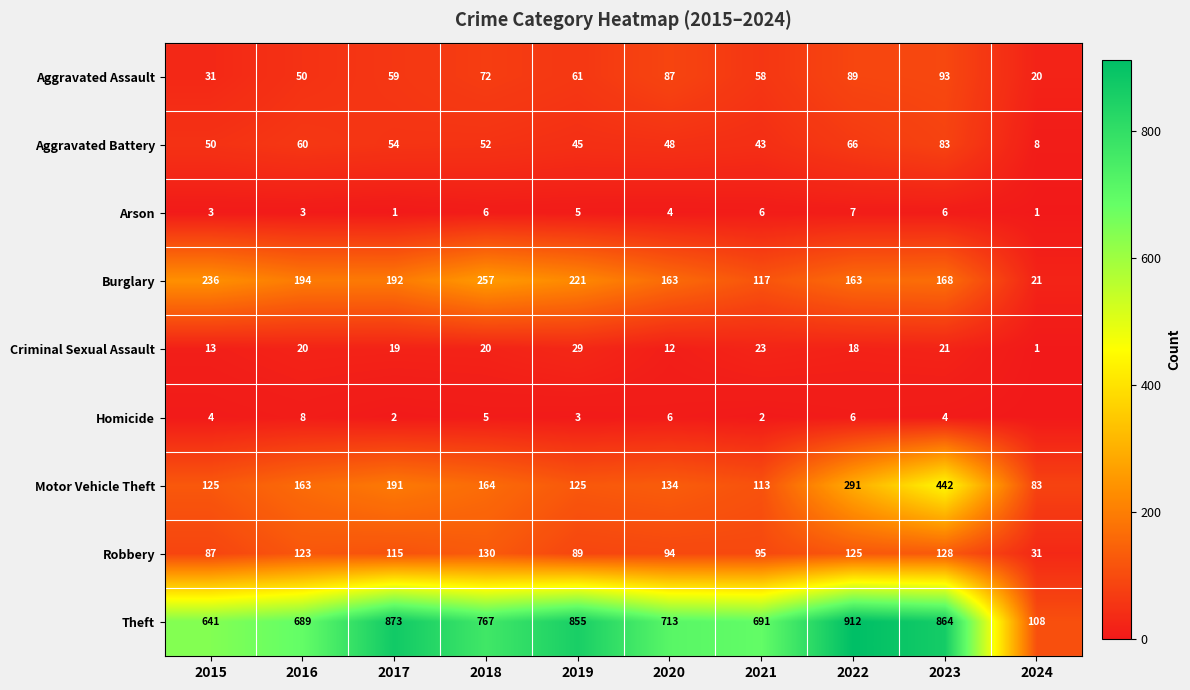

What is the difference between the maximum and minimum values in the Aggravated Assault series?

73